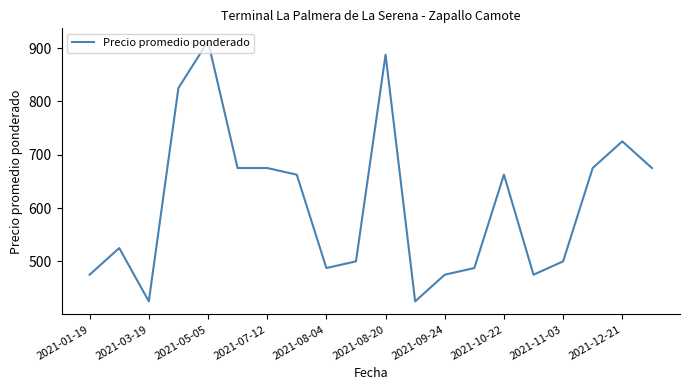

What is the maximum value shown in the chart?

912.5